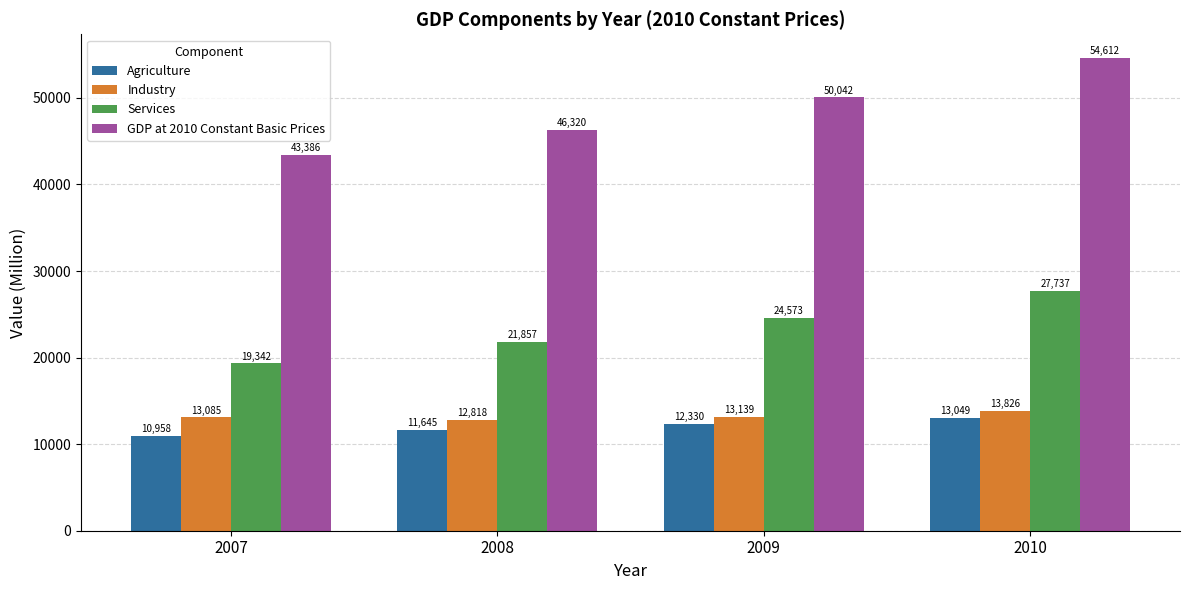

List the labels in order of Industry value, largest first.

2010, 2009, 2007, 2008